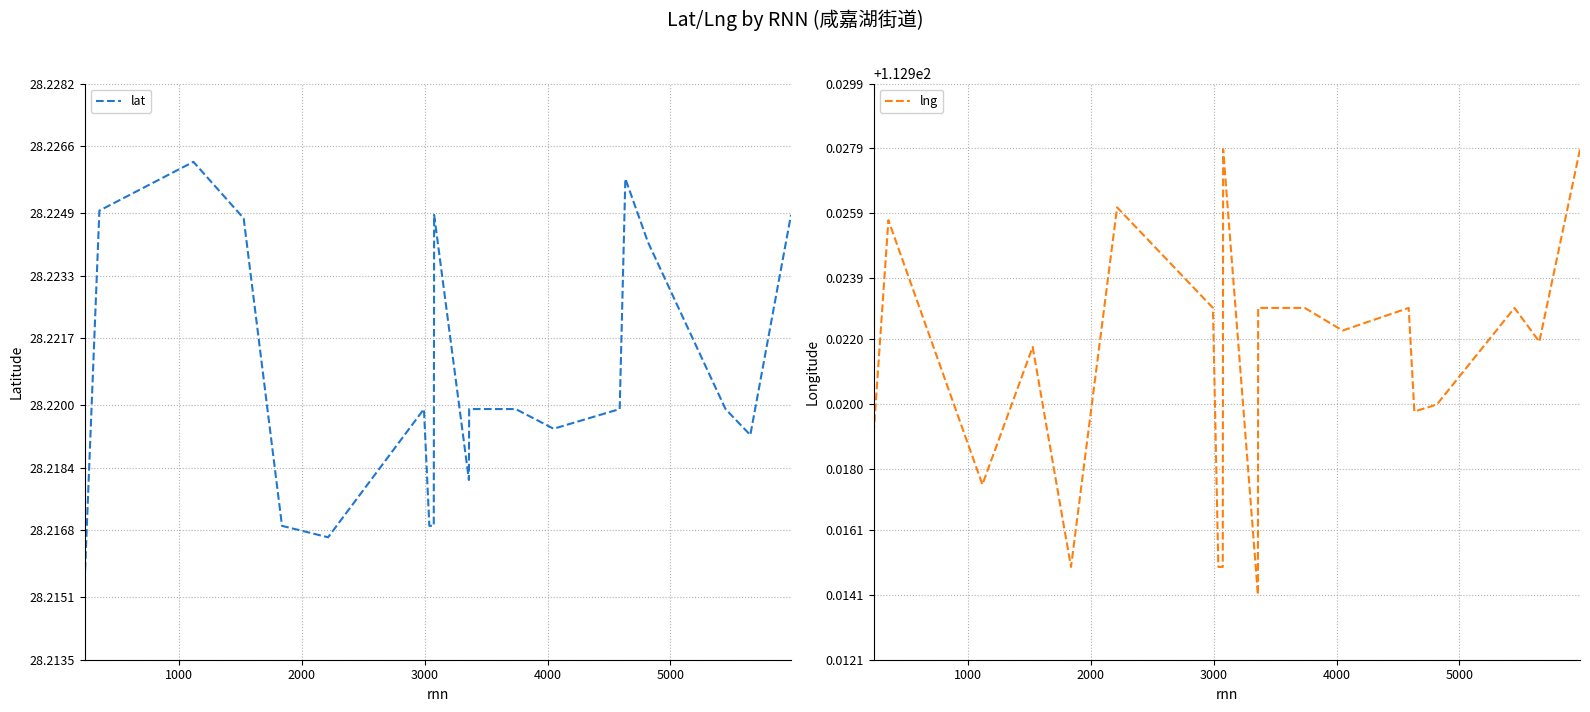

What are all the series names shown in the legend?

lat, lng